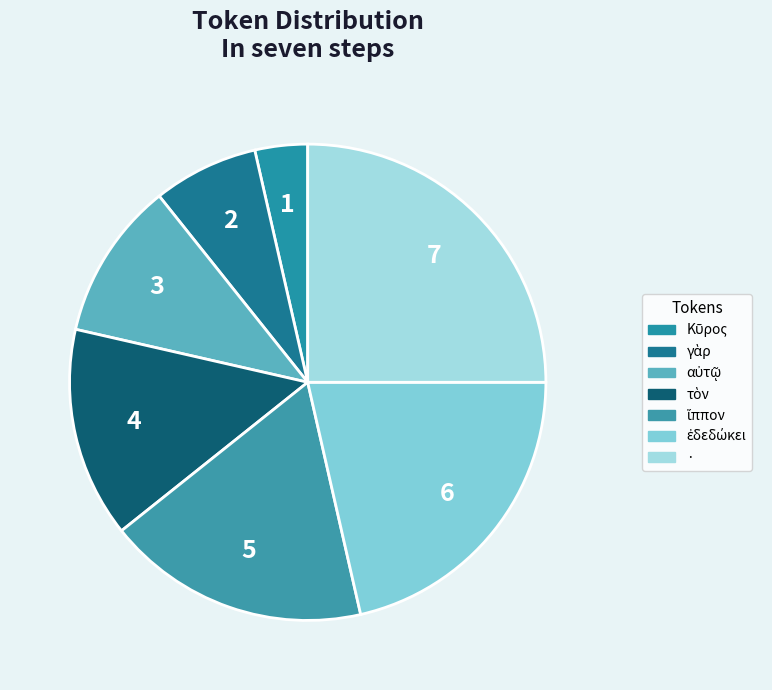

How many slices are in this pie chart?

7